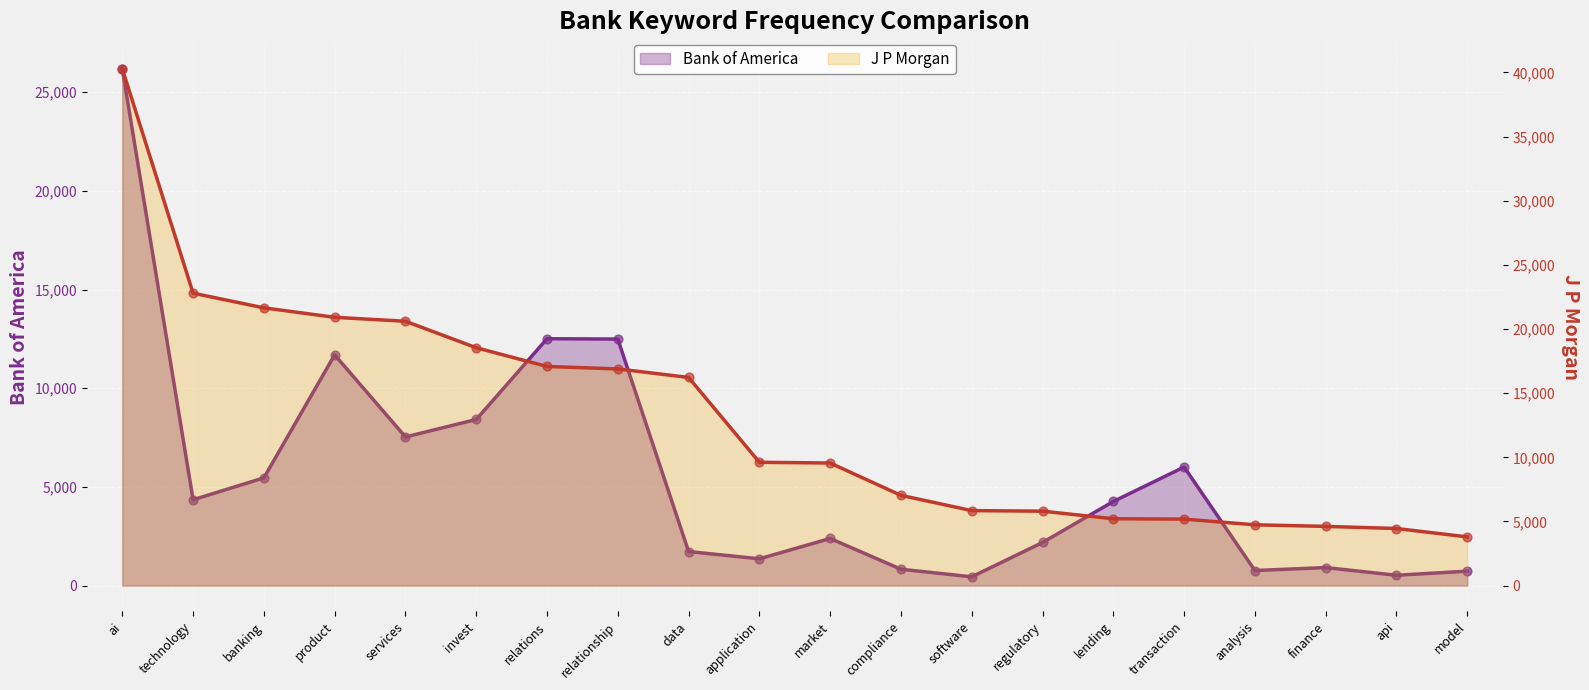

Is the value of J P Morgan at market greater than the value of Bank of America at technology?

Yes